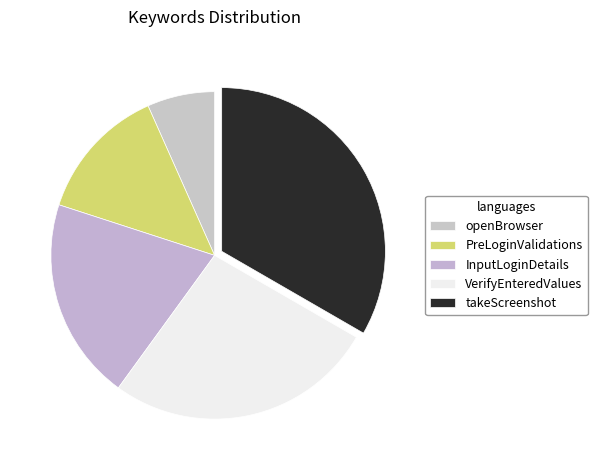

Which slice is the largest?

takeScreenshot